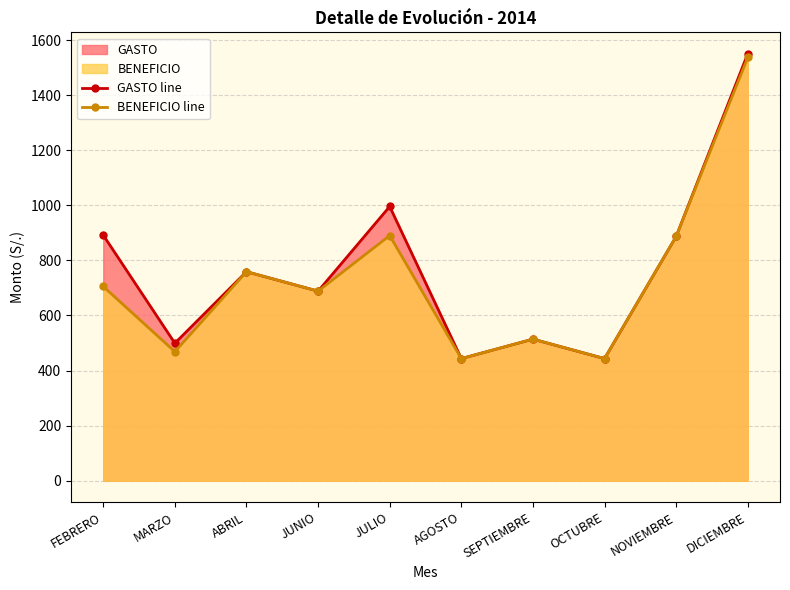

What is the highest value of the BENEFICIO line series?

1536.6